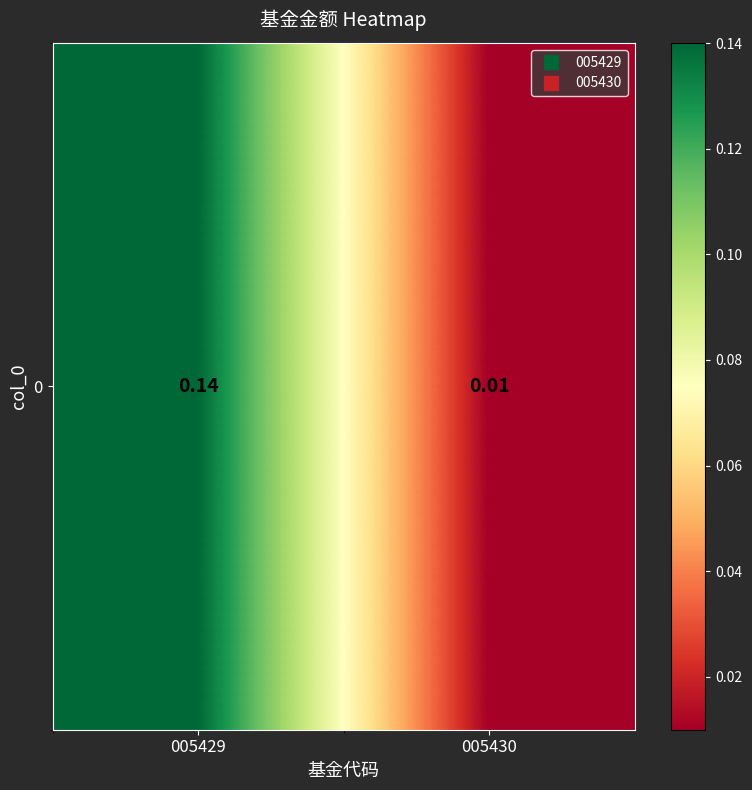

How many series are shown in this chart?

1